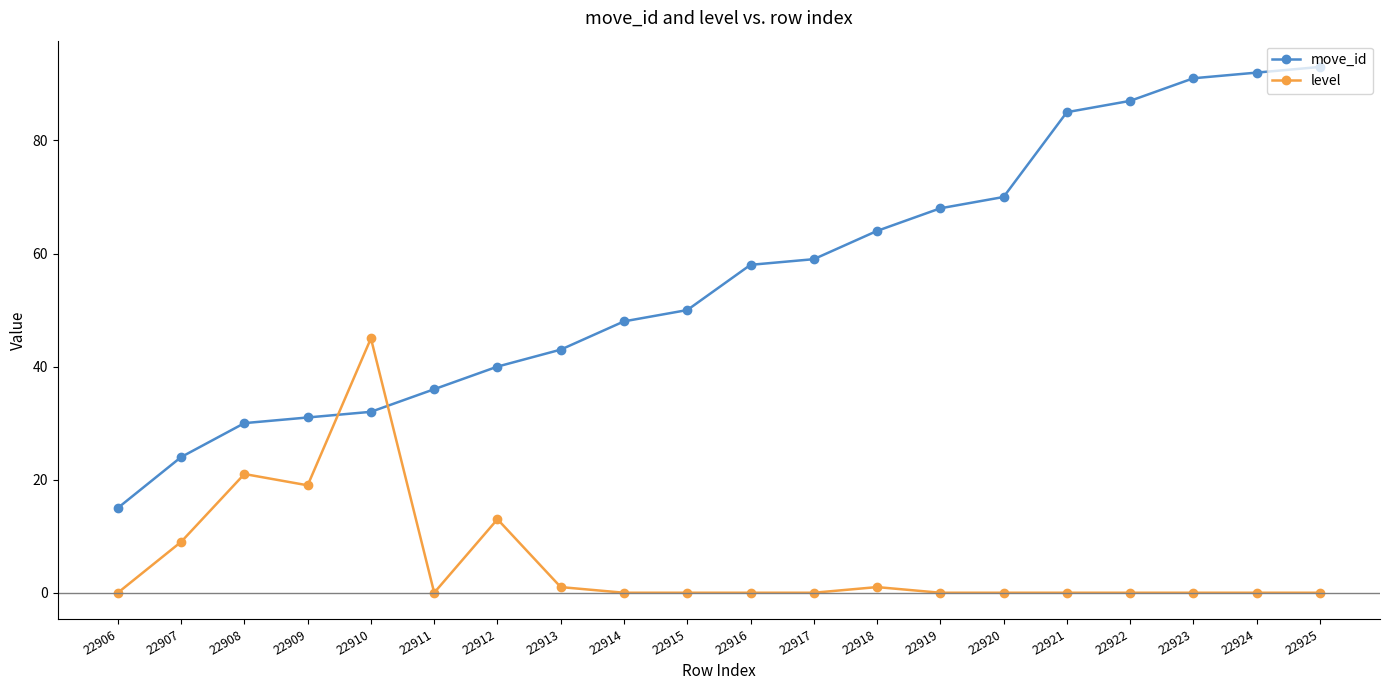

The level series shows -15 at 22920. True or false?

False